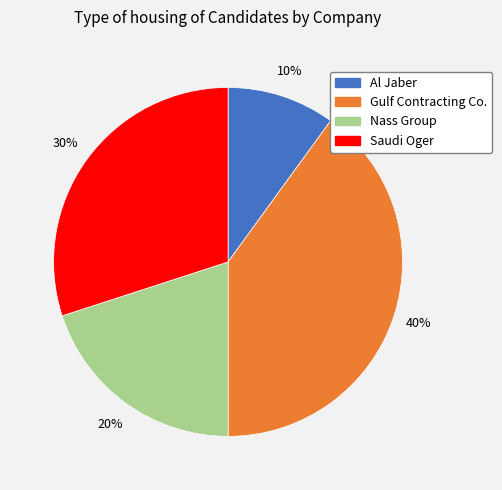

Rank the categories by value from highest to lowest.

Gulf Contracting Co., Saudi Oger, Nass Group, Al Jaber